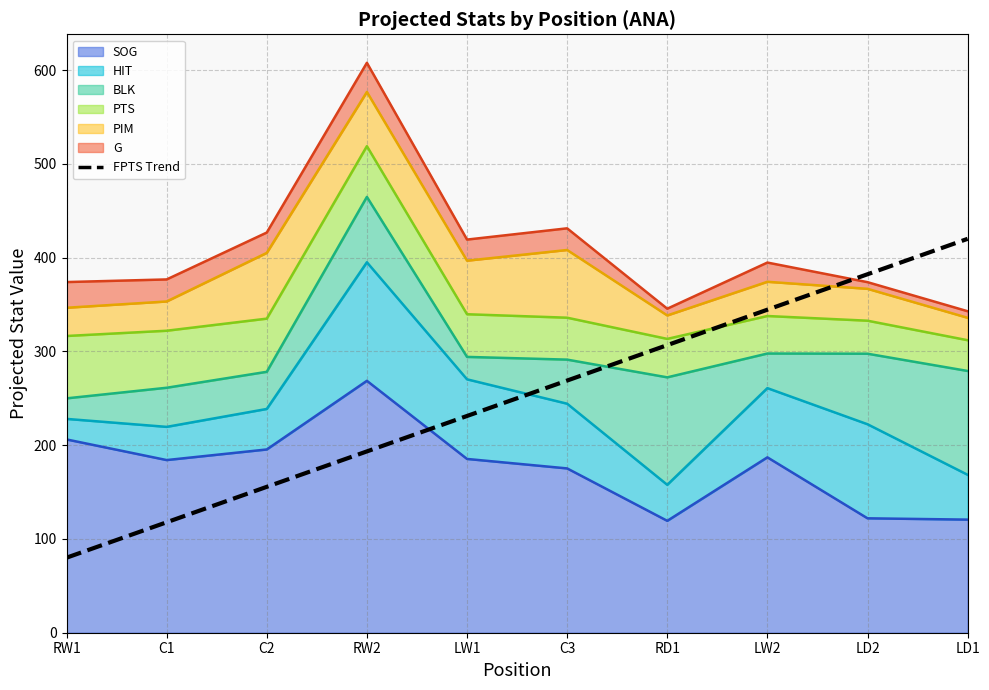

What is the minimum value shown in the chart?

80.0